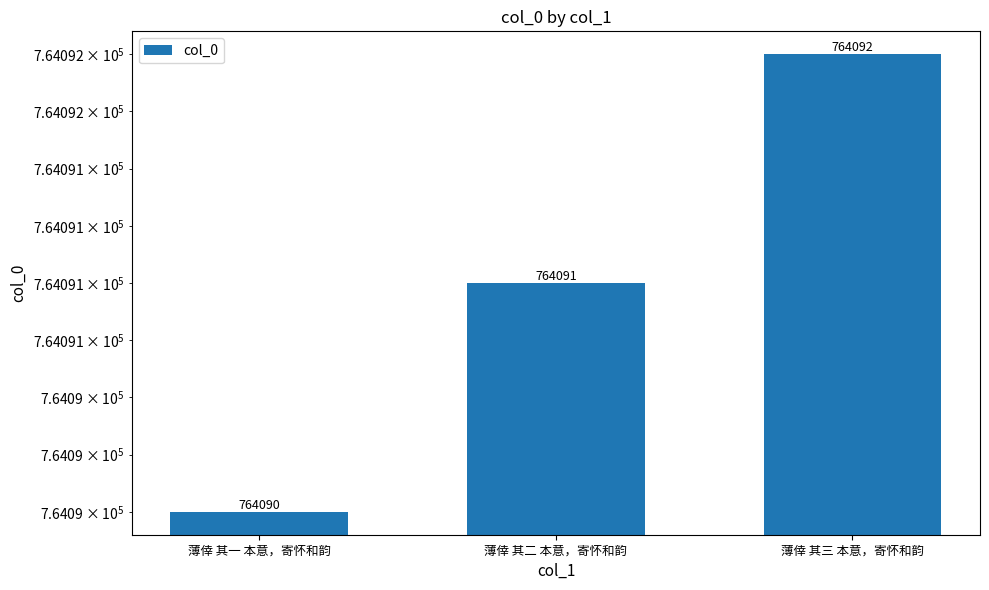

List the labels in order of value, largest first.

薄倖 其三 本意，寄怀和韵, 薄倖 其二 本意，寄怀和韵, 薄倖 其一 本意，寄怀和韵